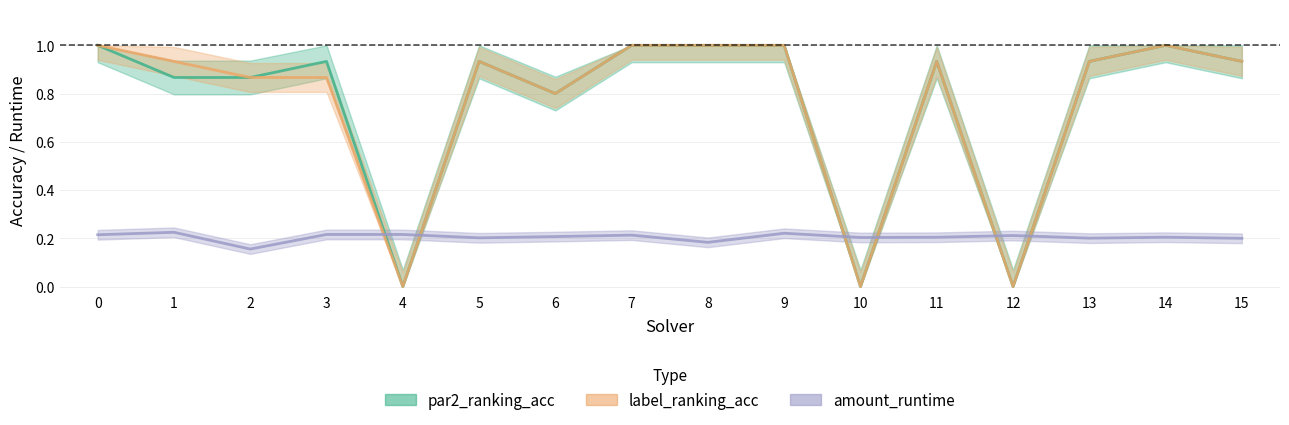

The amount_runtime series shows 0.4 at 1. True or false?

False